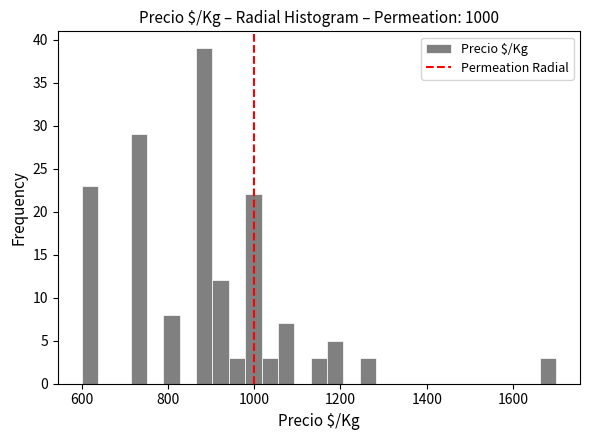

Around what value on the x-axis is the tallest bar? Give the approximate position of its centre, as read against the axis.

880